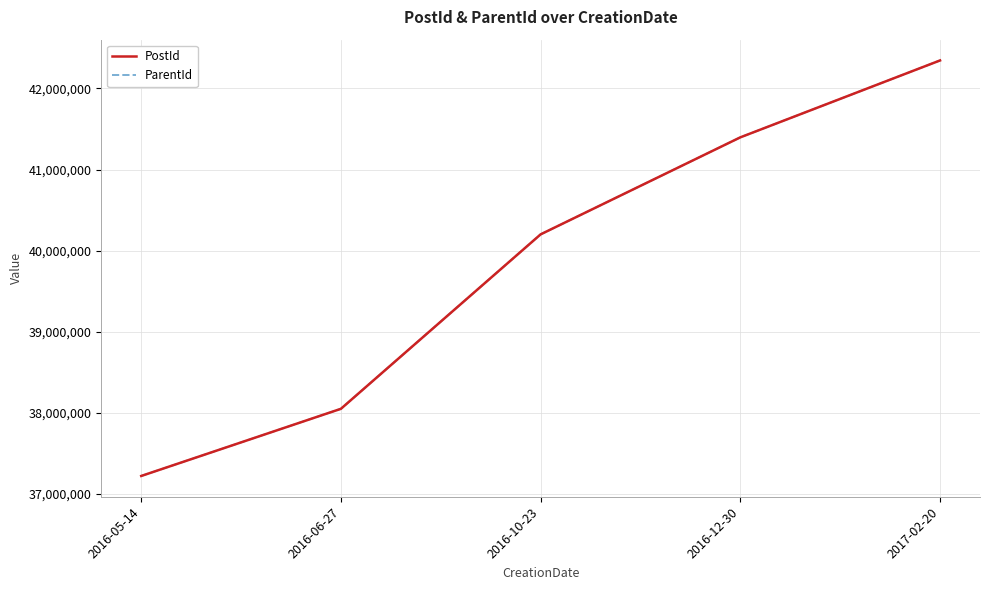

The value of PostId at 2016-10-23 is 24767778. True or false?

False